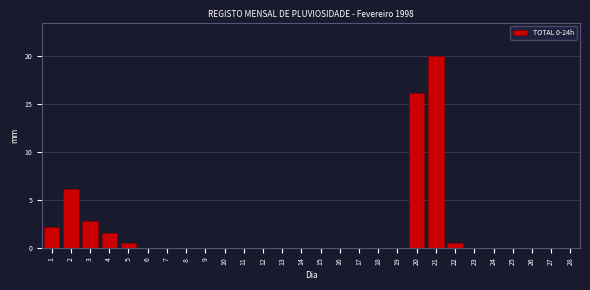

Reading left to right, what are all the values shown in this chart?

1=2.2	2=6.1	3=2.8	4=1.6	5=0.5	6=0.0	7=0.0	8=0.0	9=0.0	10=0.0	11=0.0	12=0.0	13=0.0	14=0.0	15=0.0	16=0.0	17=0.0	18=0.0	19=0.0	20=16.2	21=20.0	22=0.5	23=0.0	24=0.0	25=0.0	26=0.0	27=0.0	28=0.0